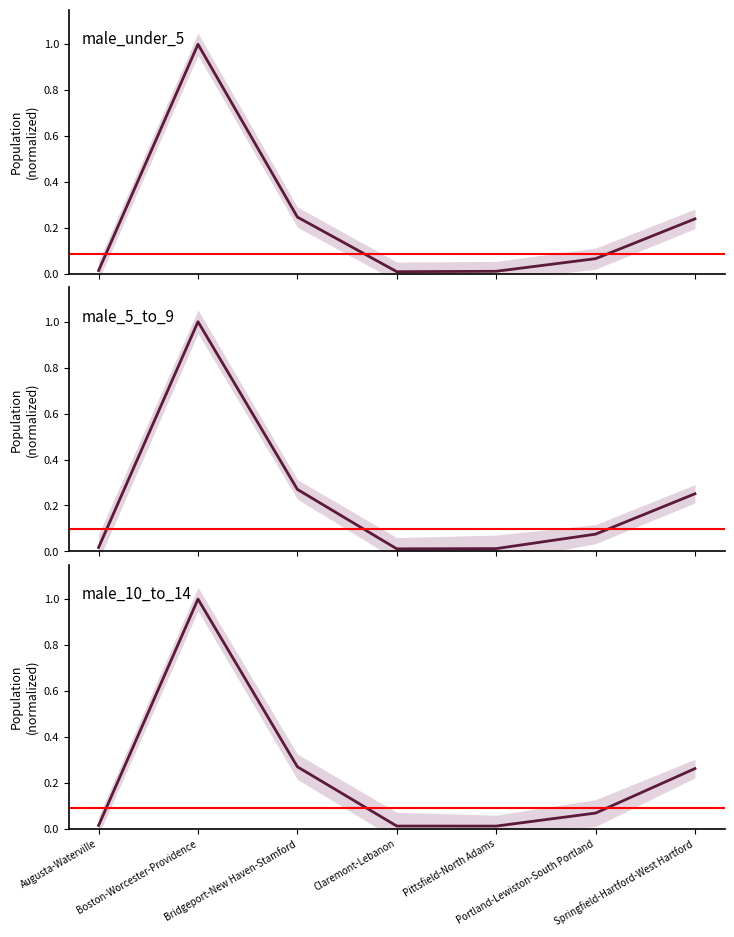

Rank the series at Springfield-Hartford-West Hartford from highest to lowest value.

male_10_to_14, male_5_to_9, male_under_5